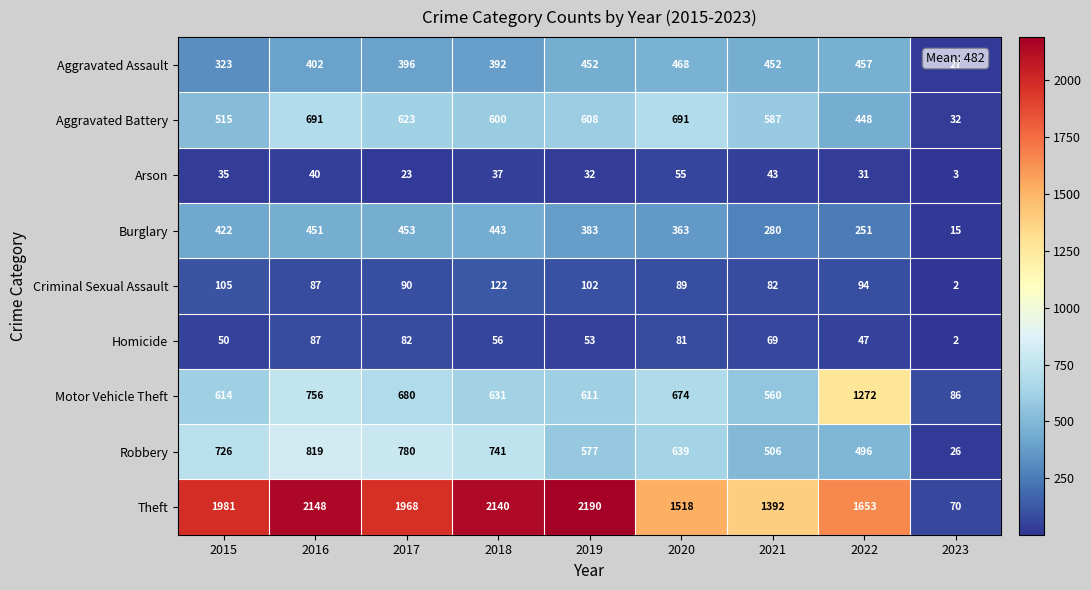

Rank the categories by Motor Vehicle Theft value from lowest to highest.

2023, 2021, 2019, 2015, 2018, 2020, 2017, 2016, 2022